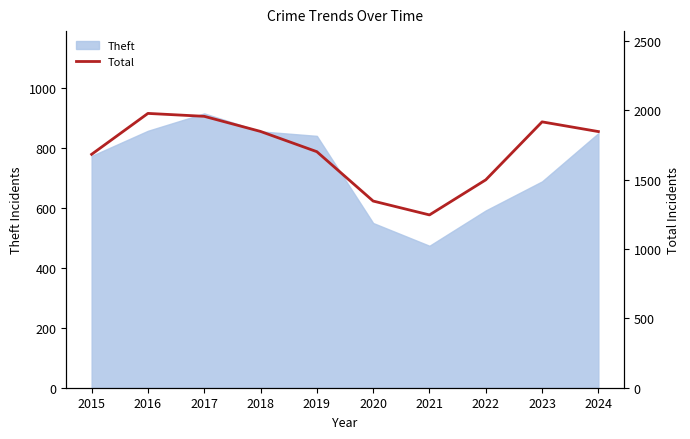

How many points are lower than both their immediate neighbors (excluding endpoints)?

1